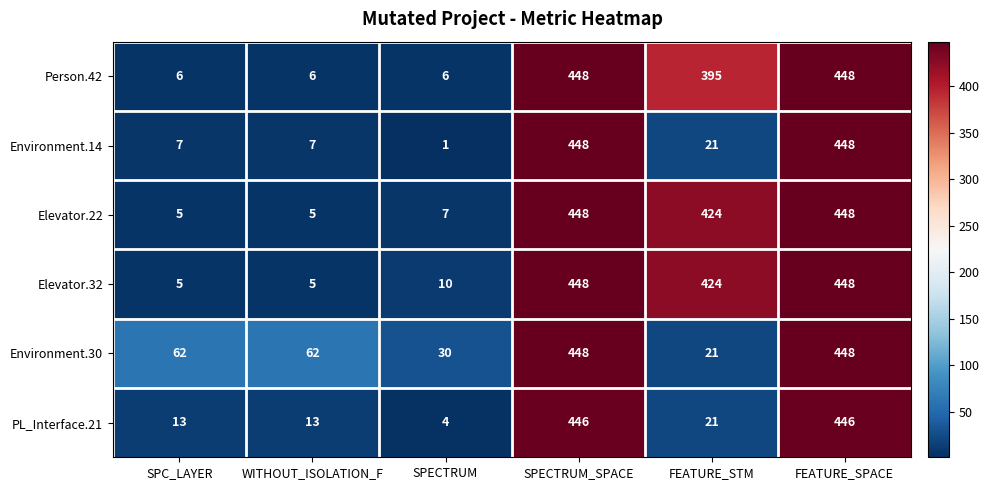

How many categories are shown in the chart?

6